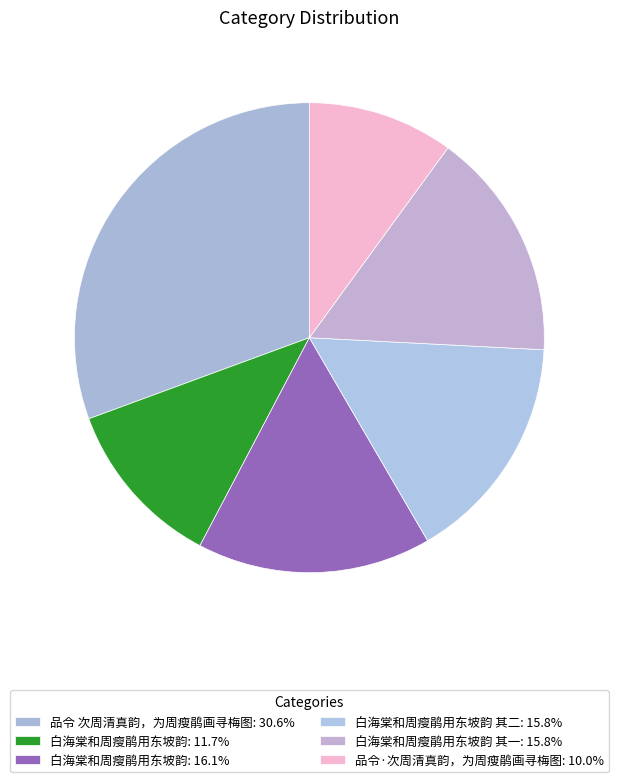

How many segments does this pie chart have?

6